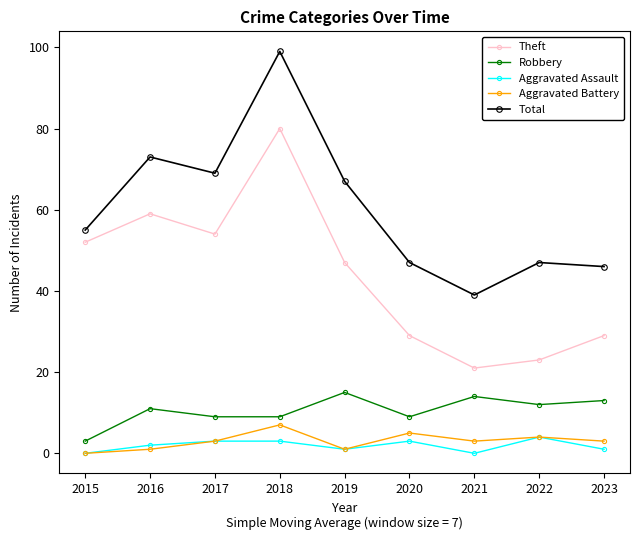

Is the value of Theft at 2017 greater than the value of Aggravated Battery at 2016?

Yes